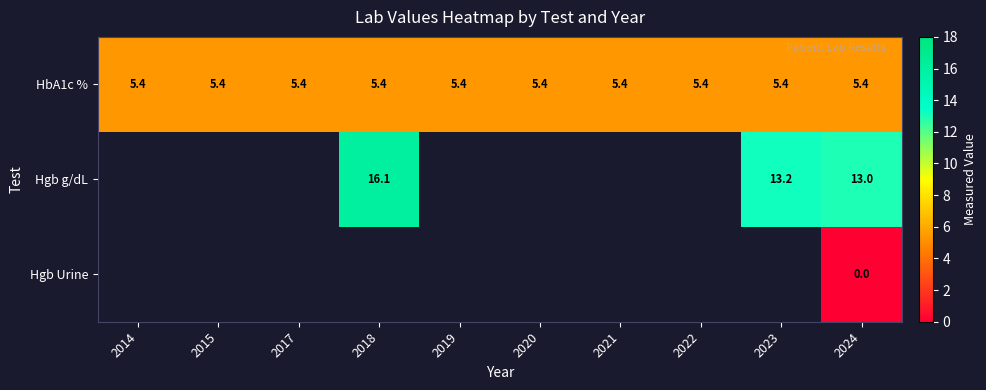

The HbA1c % series shows 2.0 at 2014. True or false?

False